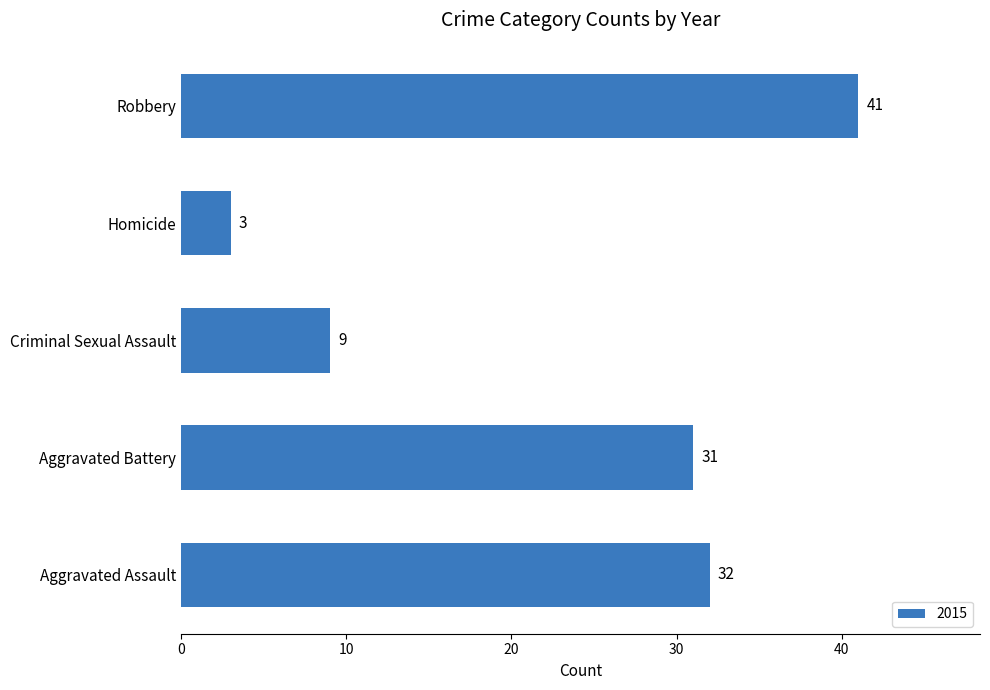

How many series are shown in this chart?

1